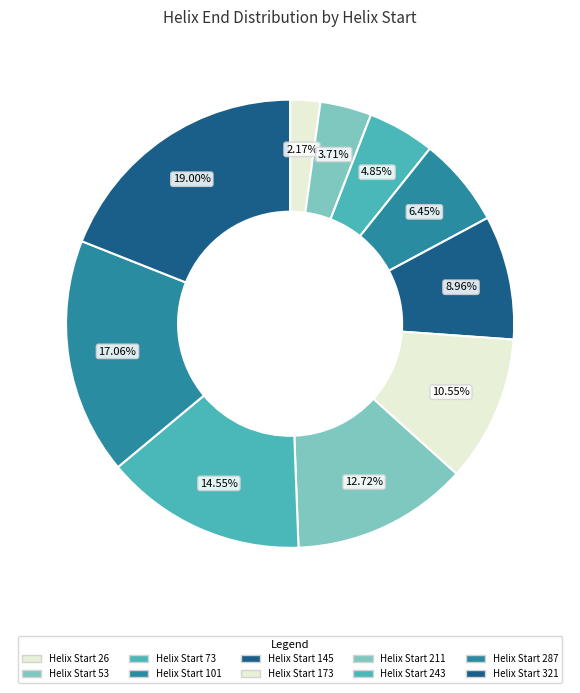

To the nearest percent, what is the average slice percentage?

10%